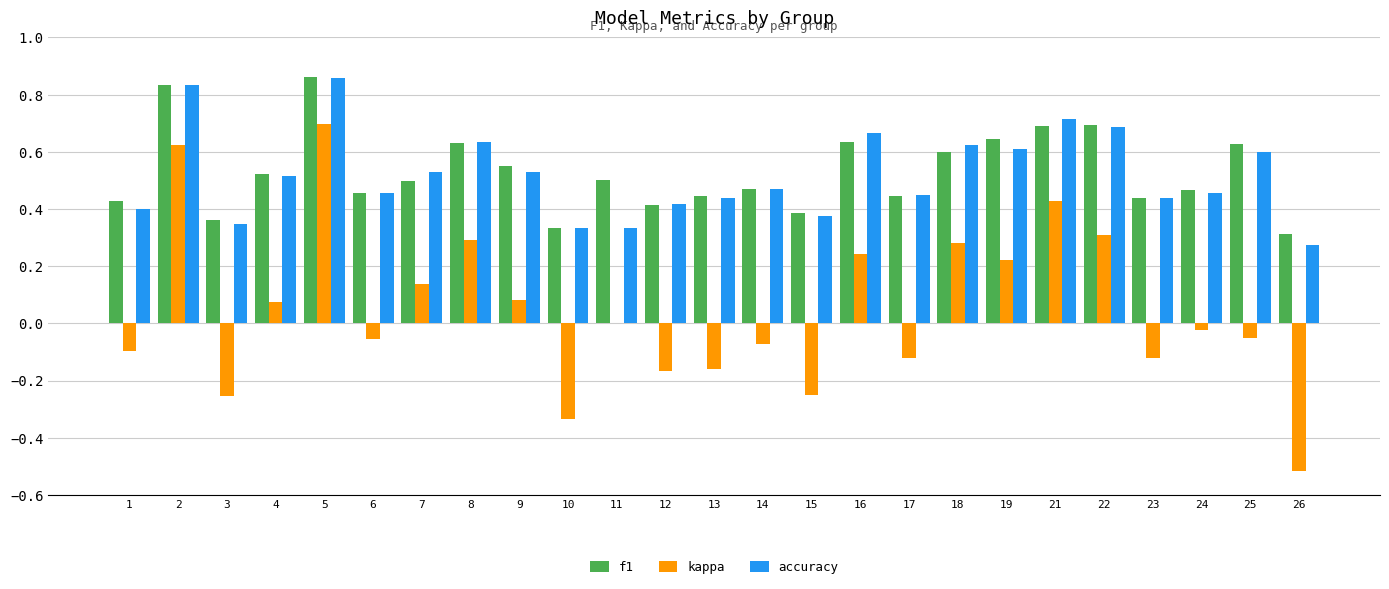

What is the sum of all f1 values?

13.2